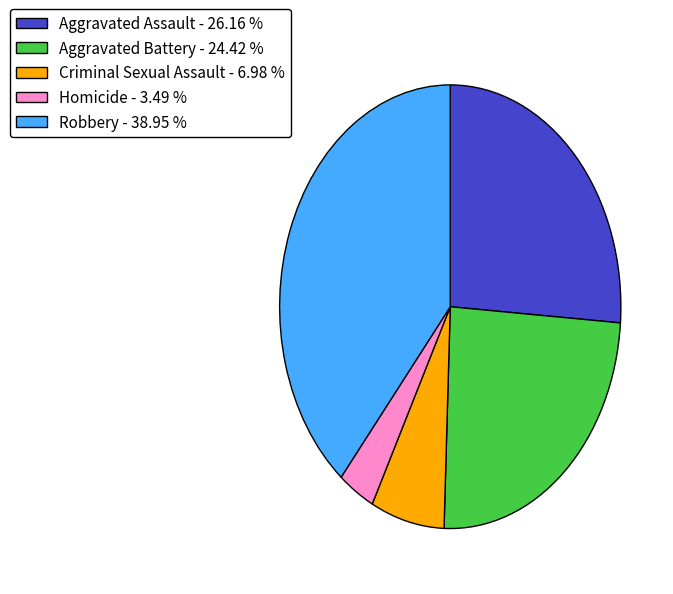

Which has a higher value, Aggravated Battery - 24.42 % or Aggravated Assault - 26.16 %?

Aggravated Assault - 26.16 %